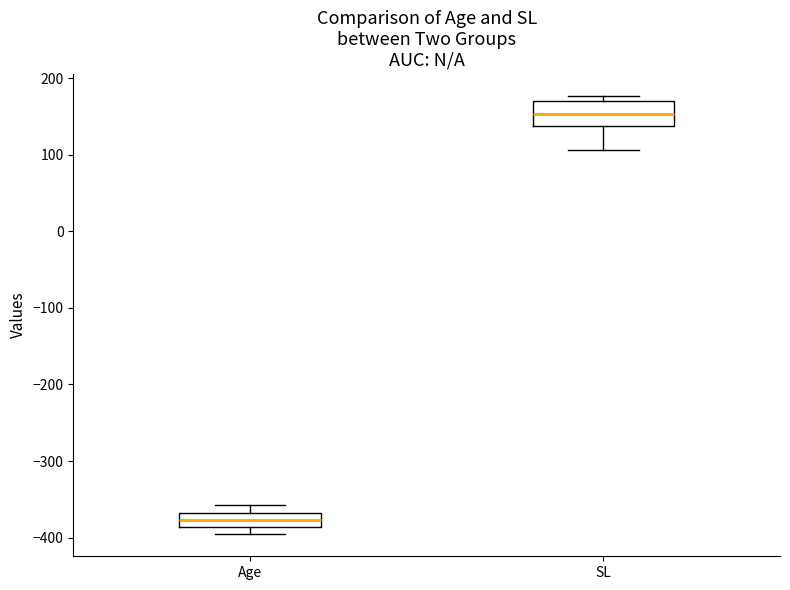

Which box's median line is the highest?

SL